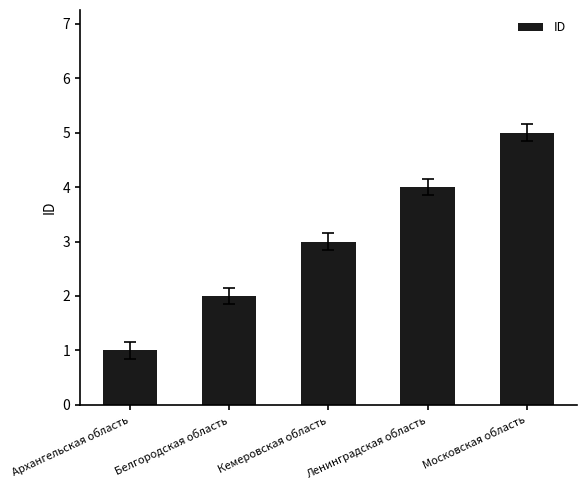

Reading left to right, transcribe all the data shown in this chart.

Архангельская область=1	Белгородская область=2	Кемеровская область=3	Ленинградская область=4	Московская область=5